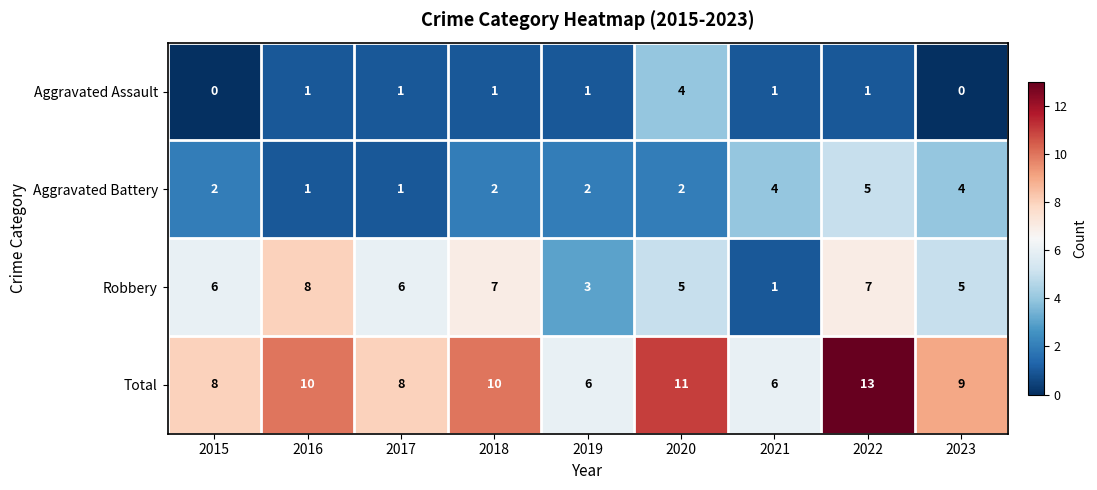

What is the sum of all Aggravated Battery values?

23